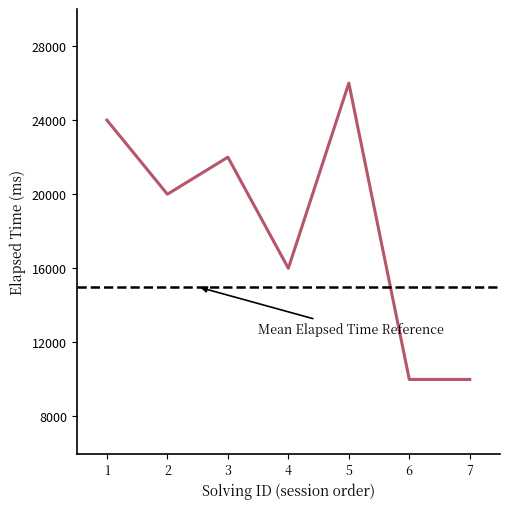

How many points are lower than both their immediate neighbors (excluding endpoints)?

2